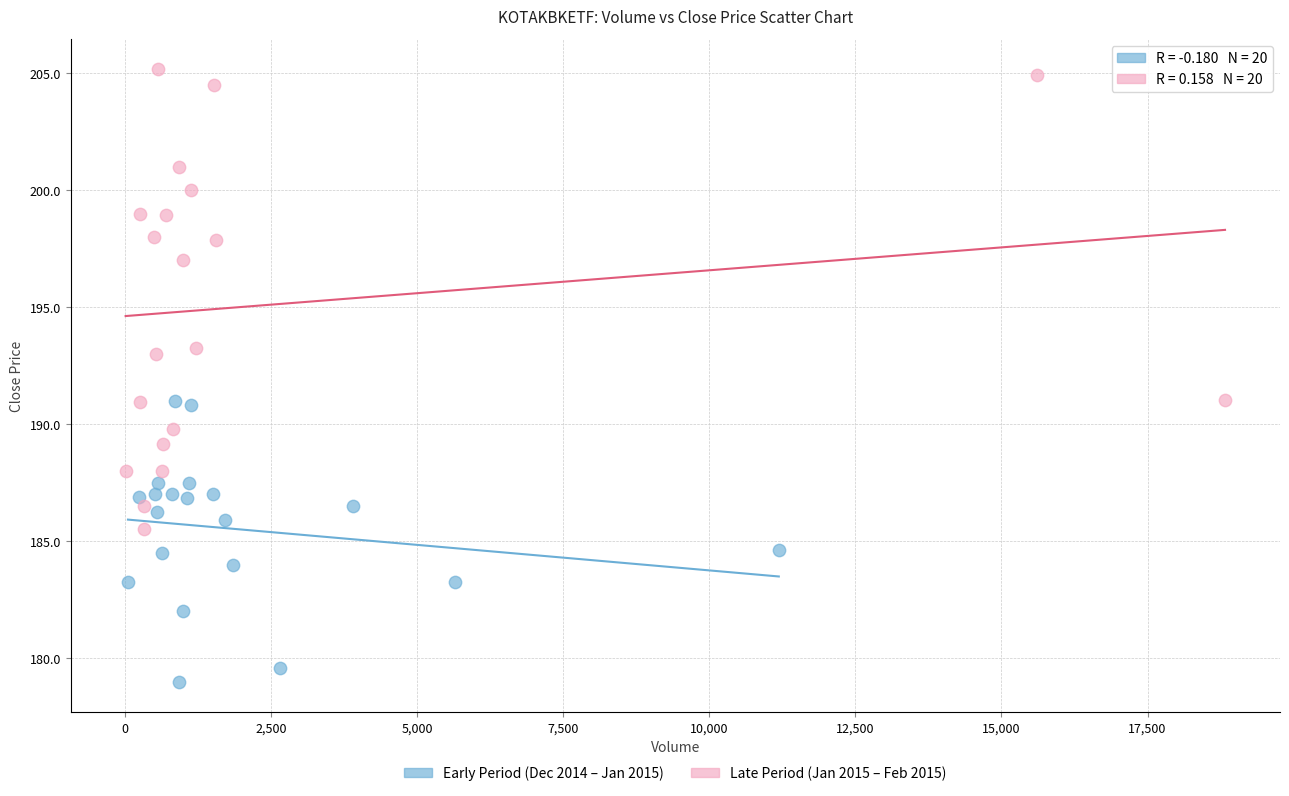

Which series contains the highest Y value?

Late Period (Jan 2015 – Feb 2015)